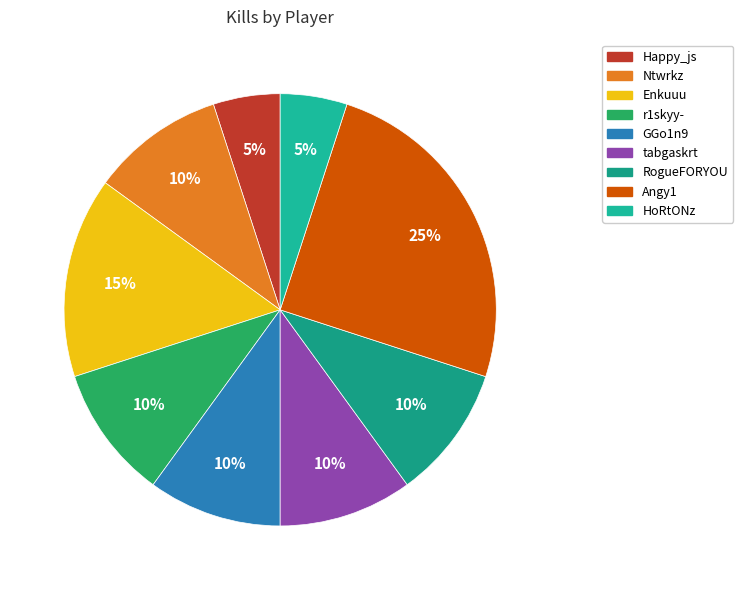

How many segments does this pie chart have?

9